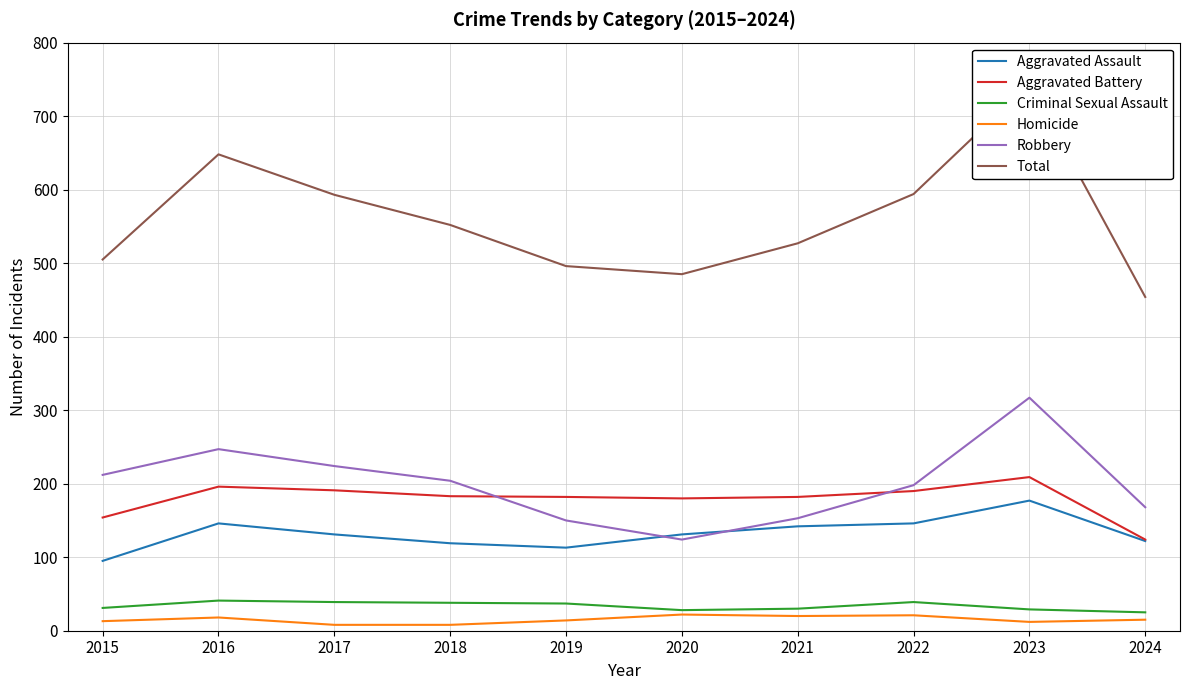

At which category is the sum across all series the highest?

2023